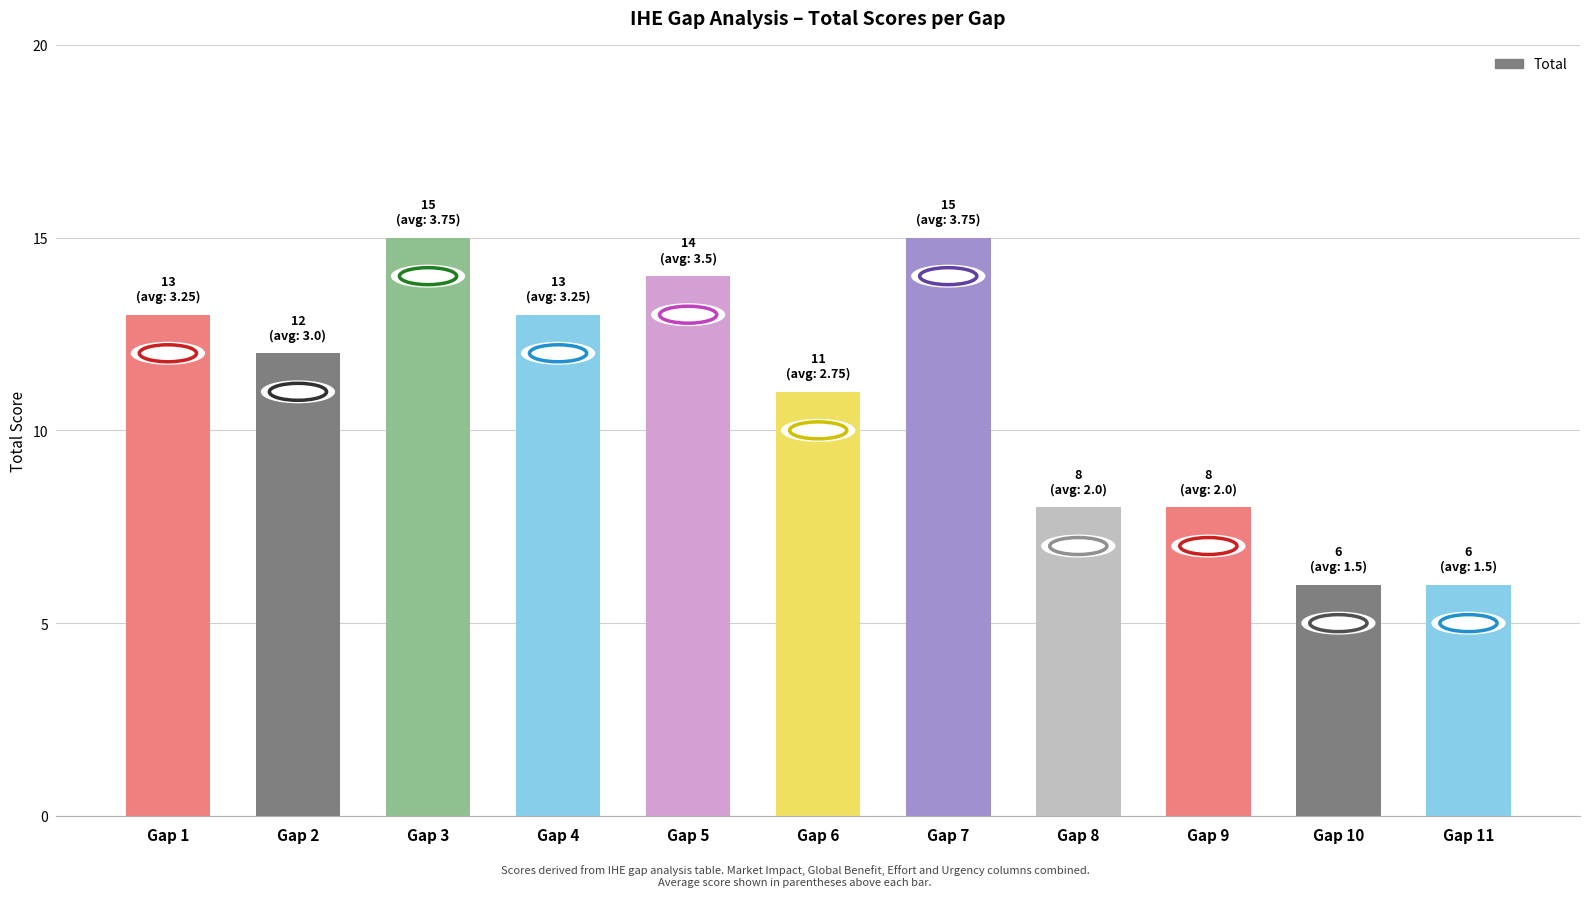

The chart shows a value of 6 at Gap 11. True or false?

True